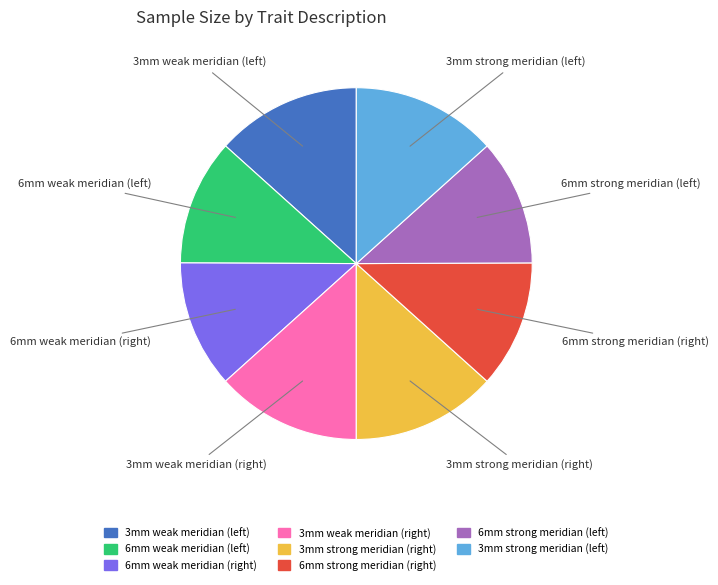

Is there any slice that represents more than half of the pie?

No